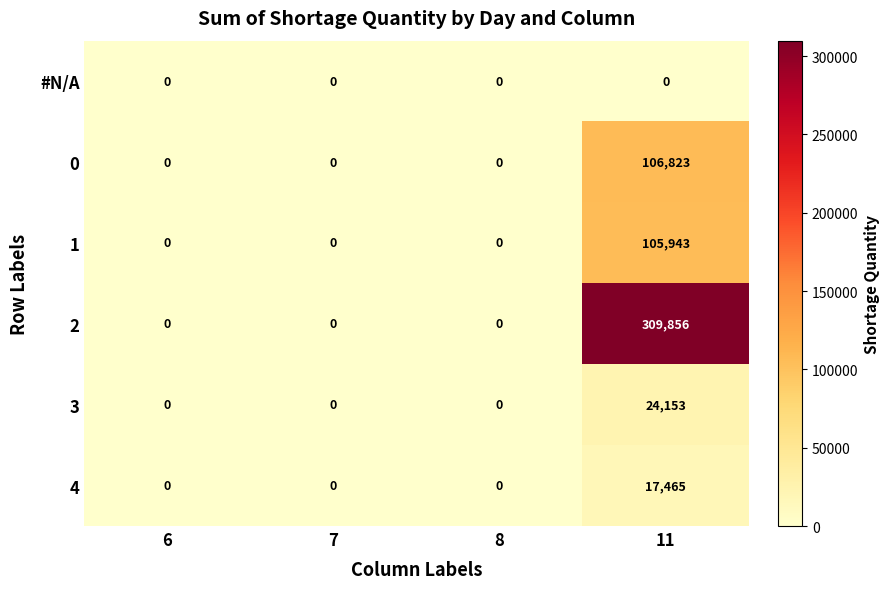

The 1 series shows 64835 at 11. True or false?

False